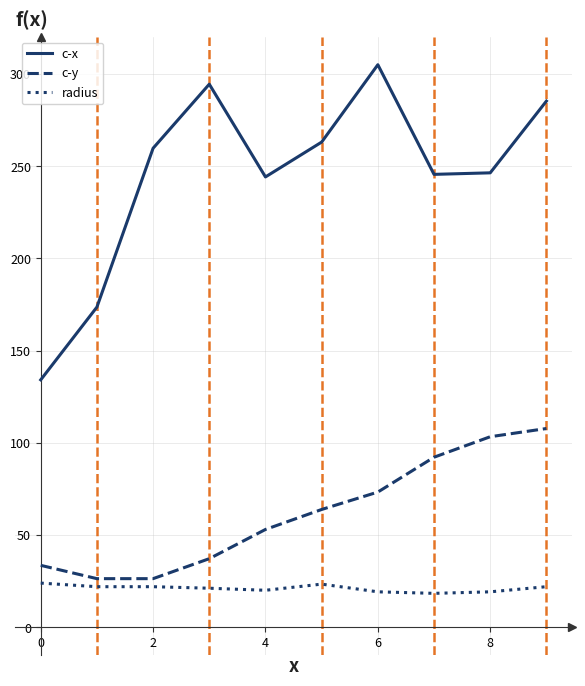

What is the difference between the maximum and minimum values in the c-y series?

81.4